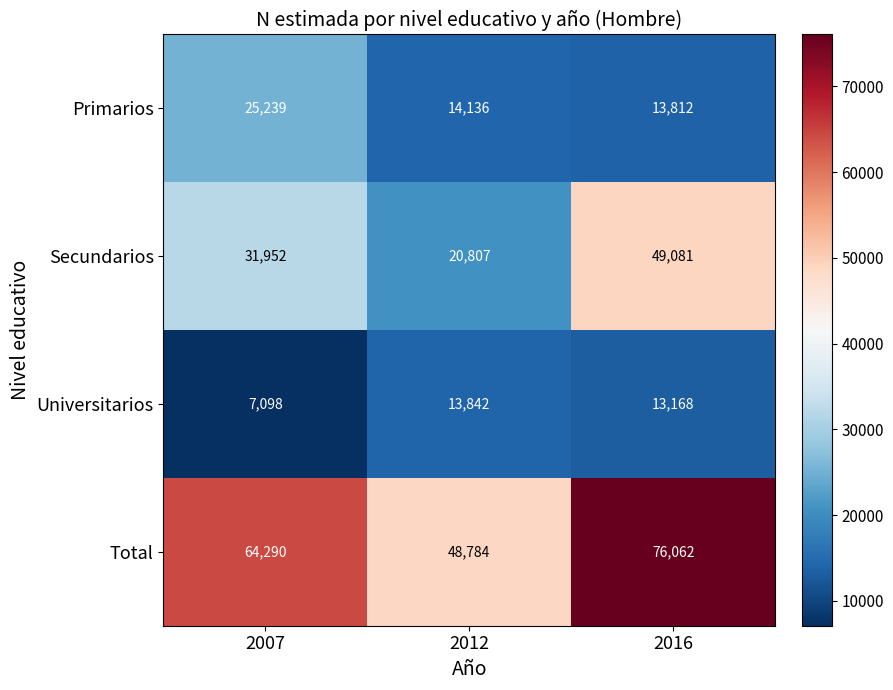

What is the difference between the Primarios values at 2012 and 2016?

324